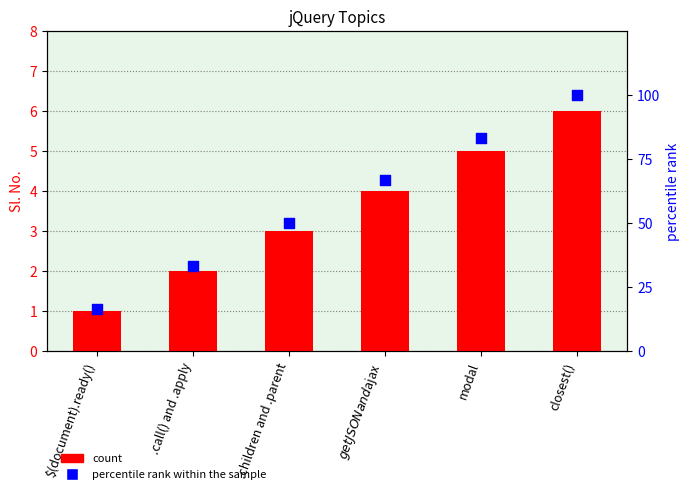

At how many categories does at least one series exceed 24?

5